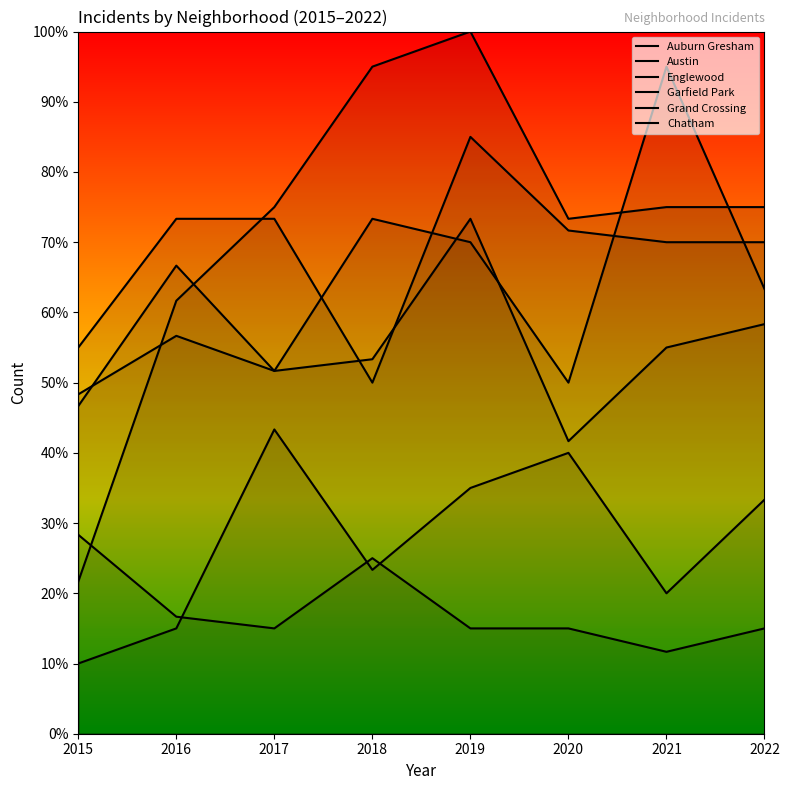

Which series ends up on top after the final intersection of Chatham and Auburn Gresham?

Chatham